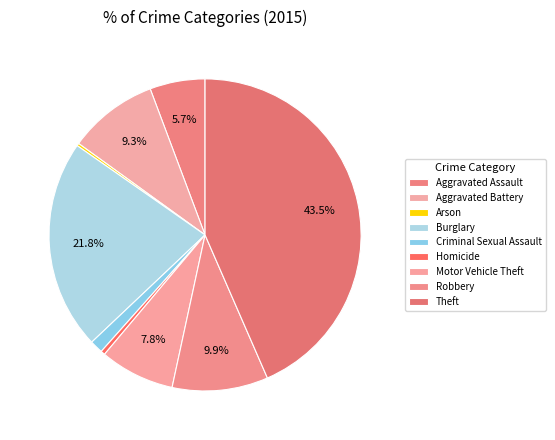

To the nearest percent, what portion does Aggravated Assault represent?

6%